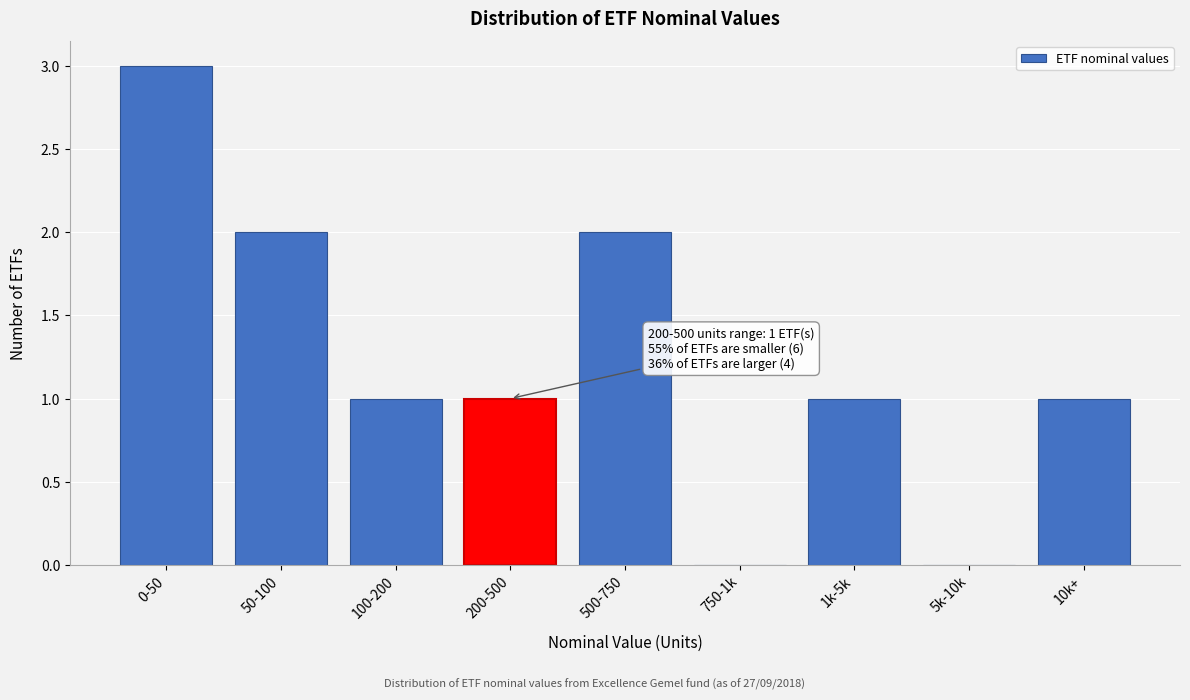

Reading left to right, transcribe all the data shown in this chart.

0-50=3	50-100=2	100-200=1	200-500=1	500-750=2	750-1k=0	1k-5k=1	5k-10k=0	10k+=1